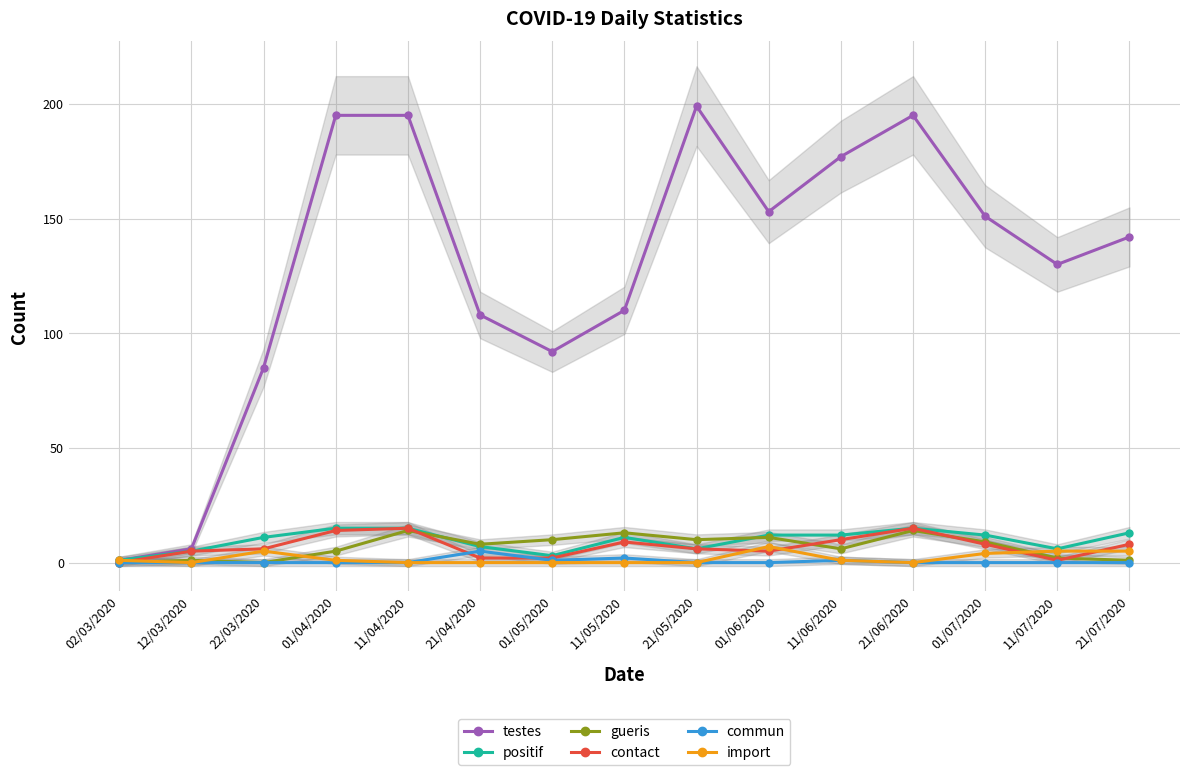

Is the value of commun at 21/07/2020 greater than the value of import at 21/06/2020?

No